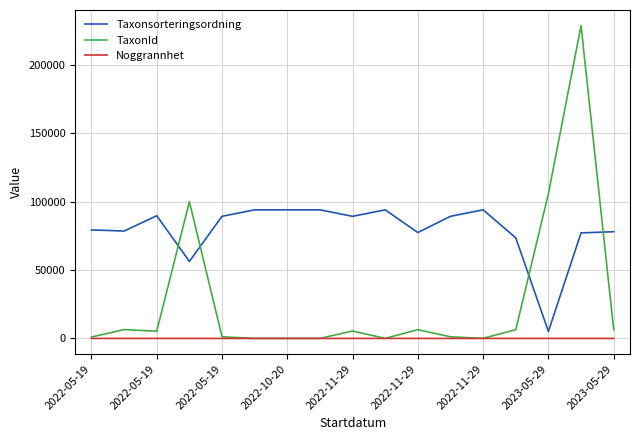

Which series has the largest total across all categories?

Taxonsorteringsordning